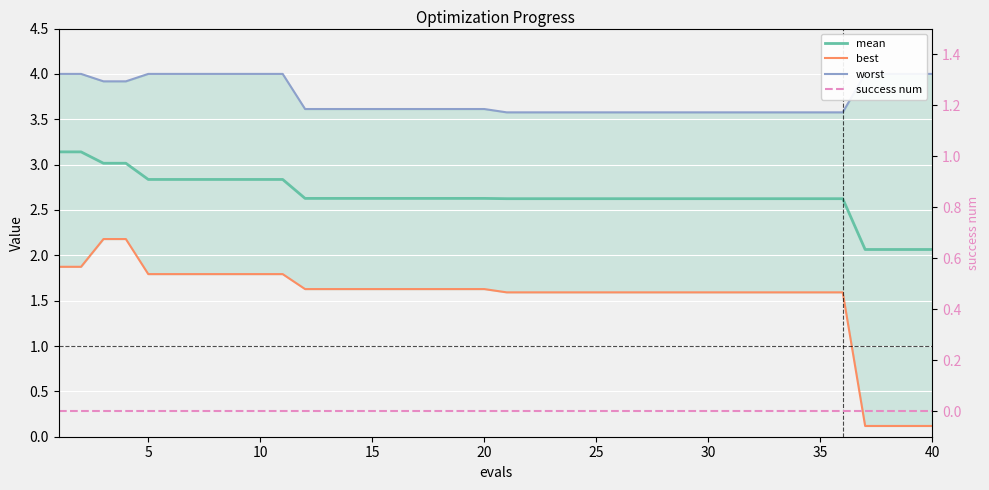

Reading left to right, transcribe all the data shown in this chart.

mean: 3.1	3.1	3.0	3.0	2.8	2.8	2.8	2.8	2.8	2.8	2.8	2.6	2.6	2.6	2.6	2.6	2.6	2.6	2.6	2.6	2.6	2.6	2.6	2.6	2.6	2.6	2.6	2.6	2.6	2.6	2.6	2.6	2.6	2.6	2.6	2.6	2.1	2.1	2.1	2.1
best: 1.9	1.9	2.2	2.2	1.8	1.8	1.8	1.8	1.8	1.8	1.8	1.6	1.6	1.6	1.6	1.6	1.6	1.6	1.6	1.6	1.6	1.6	1.6	1.6	1.6	1.6	1.6	1.6	1.6	1.6	1.6	1.6	1.6	1.6	1.6	1.6	0.1	0.1	0.1	0.1
worst: 4.0	4.0	3.9	3.9	4.0	4.0	4.0	4.0	4.0	4.0	4.0	3.6	3.6	3.6	3.6	3.6	3.6	3.6	3.6	3.6	3.6	3.6	3.6	3.6	3.6	3.6	3.6	3.6	3.6	3.6	3.6	3.6	3.6	3.6	3.6	3.6	4.0	4.0	4.0	4.0
success num: 0.0	0.0	0.0	0.0	0.0	0.0	0.0	0.0	0.0	0.0	0.0	0.0	0.0	0.0	0.0	0.0	0.0	0.0	0.0	0.0	0.0	0.0	0.0	0.0	0.0	0.0	0.0	0.0	0.0	0.0	0.0	0.0	0.0	0.0	0.0	0.0	0.0	0.0	0.0	0.0